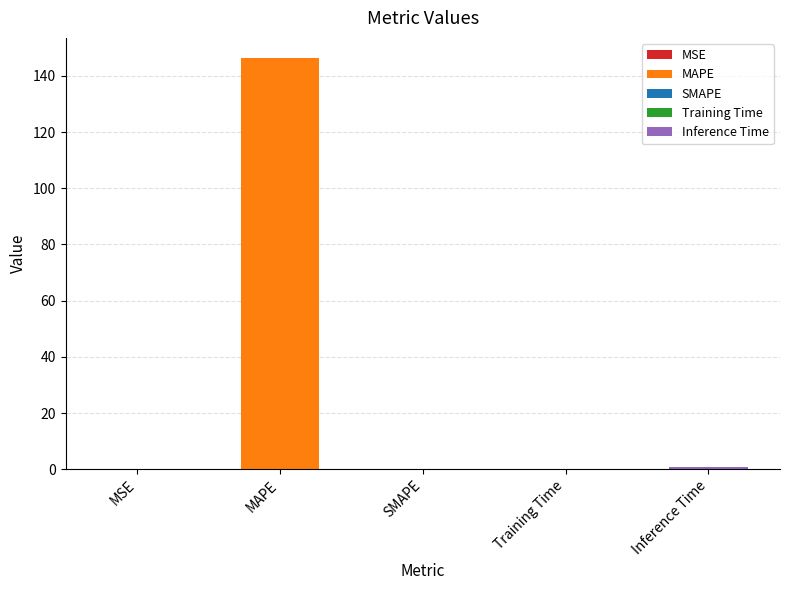

Which category has the lowest value across all series?

SMAPE